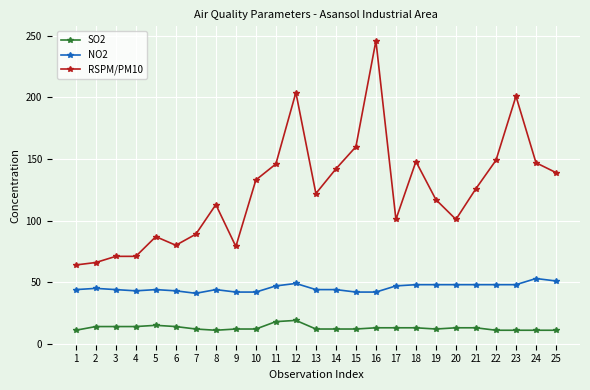

What is the sum of the SO2 values at 4 and 7?

26